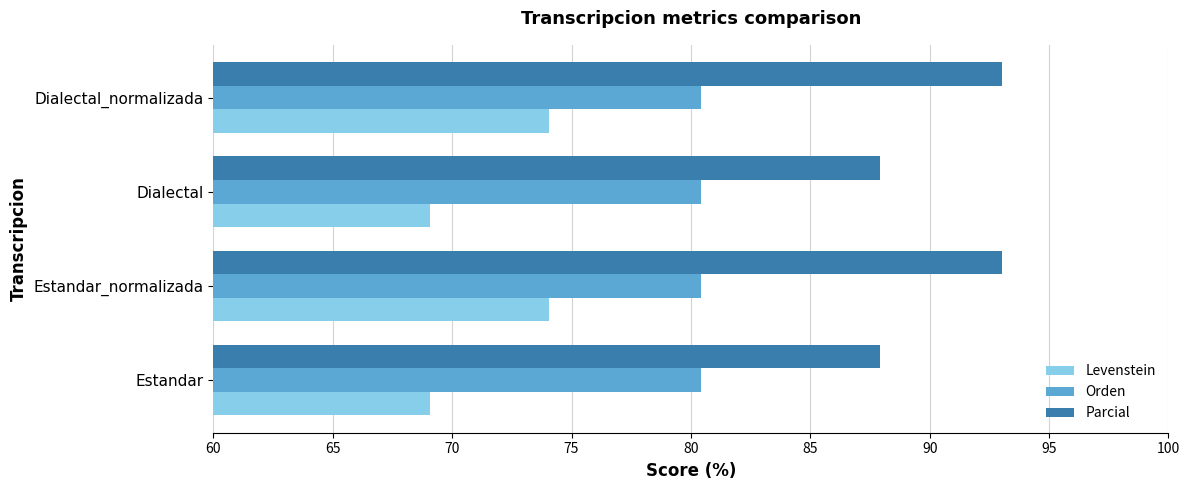

What is the approximate value of Orden at Dialectal?

80.4